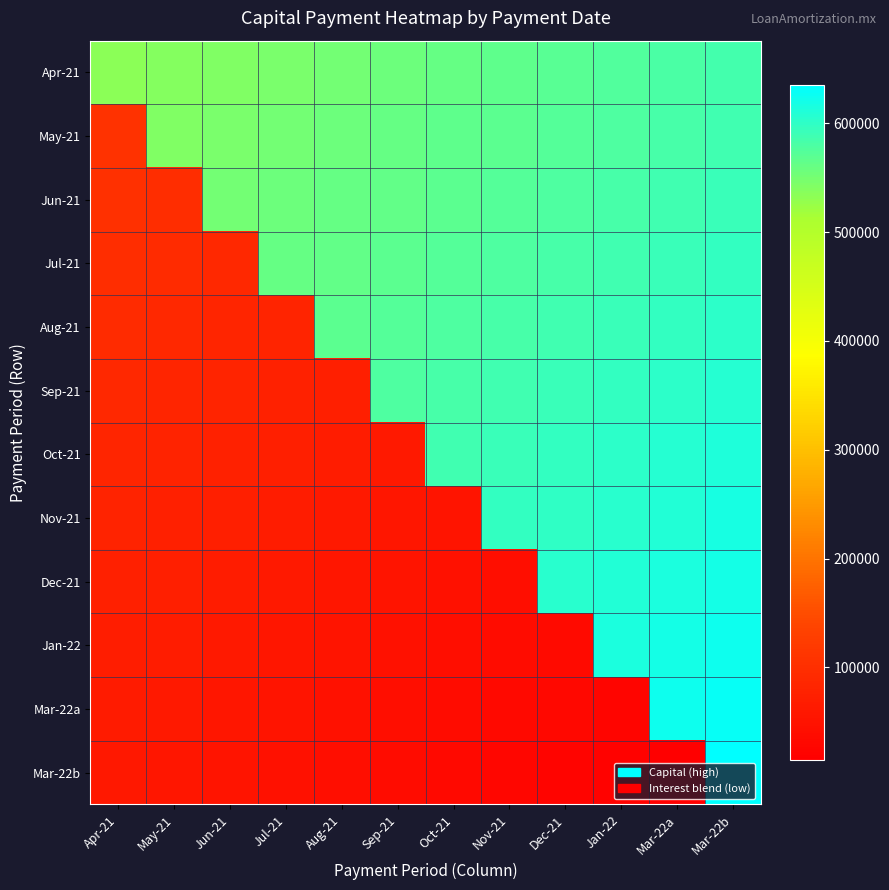

Which label corresponds to the smallest value in the chart?

Mar-22a